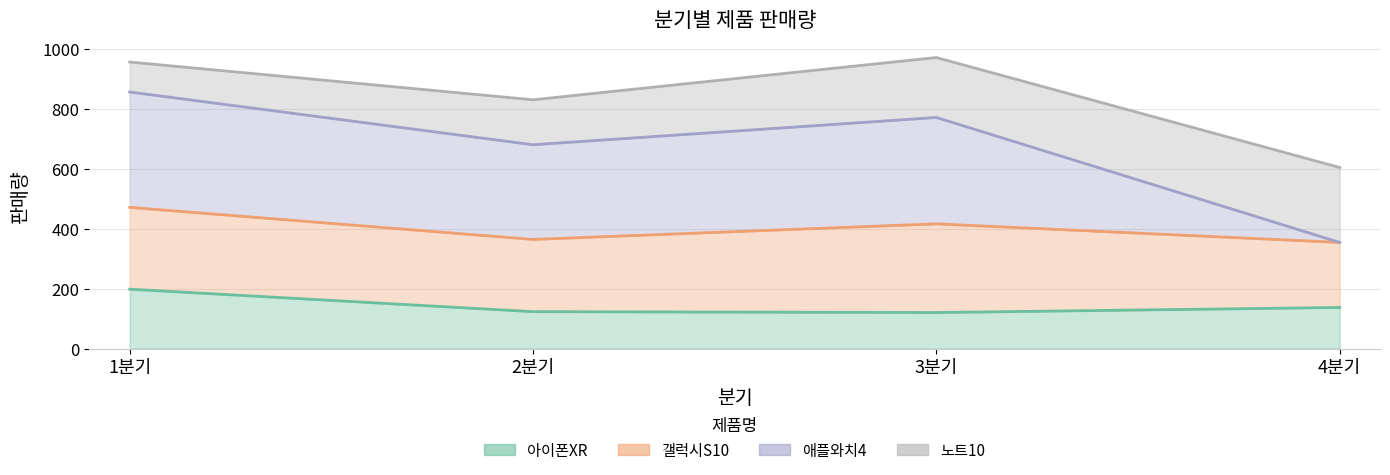

Between 1분기 and 2분기, which is larger?

1분기